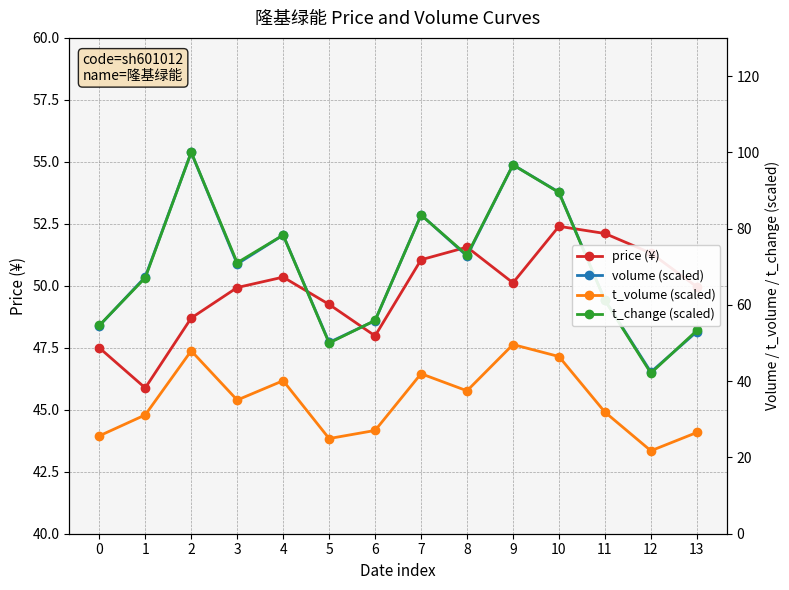

Reading left to right, list all the values displayed in this chart.

price (¥): 0=47.5	1=45.9	2=48.7	3=49.9	4=50.4	5=49.2	6=48.0	7=51.0	8=51.6	9=50.1	10=52.4	11=52.1	12=51.3	13=50.0
volume (scaled): 0=54.5	1=67.3	2=100.0	3=70.7	4=78.3	5=50.2	6=55.9	7=83.6	8=72.8	9=96.7	10=89.5	11=61.3	12=42.4	13=53.0
t_volume (scaled): 0=25.7	1=31.1	2=48.0	3=35.0	4=40.1	5=25.0	6=27.1	7=42.0	8=37.5	9=49.6	10=46.5	11=31.9	12=21.7	13=26.5
t_change (scaled): 0=54.6	1=67.1	2=100.0	3=71.1	4=78.3	5=50.0	6=55.9	7=83.6	8=73.0	9=96.7	10=89.5	11=61.2	12=42.1	13=53.3